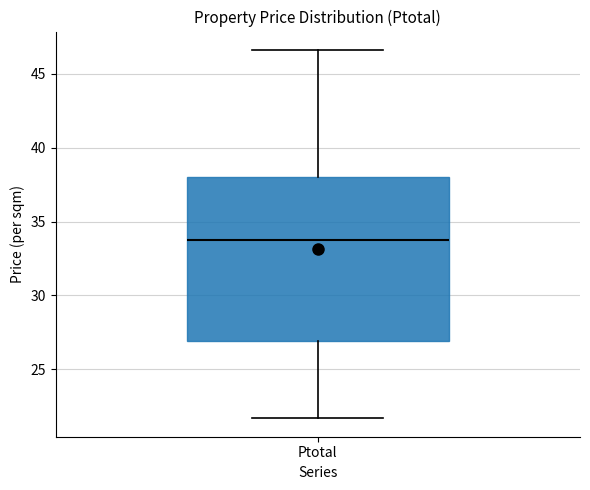

Where does the median line of the box for Ptotal sit on the y-axis? The values are not printed on the chart, so give them approximately, as read against the axis.

34.0